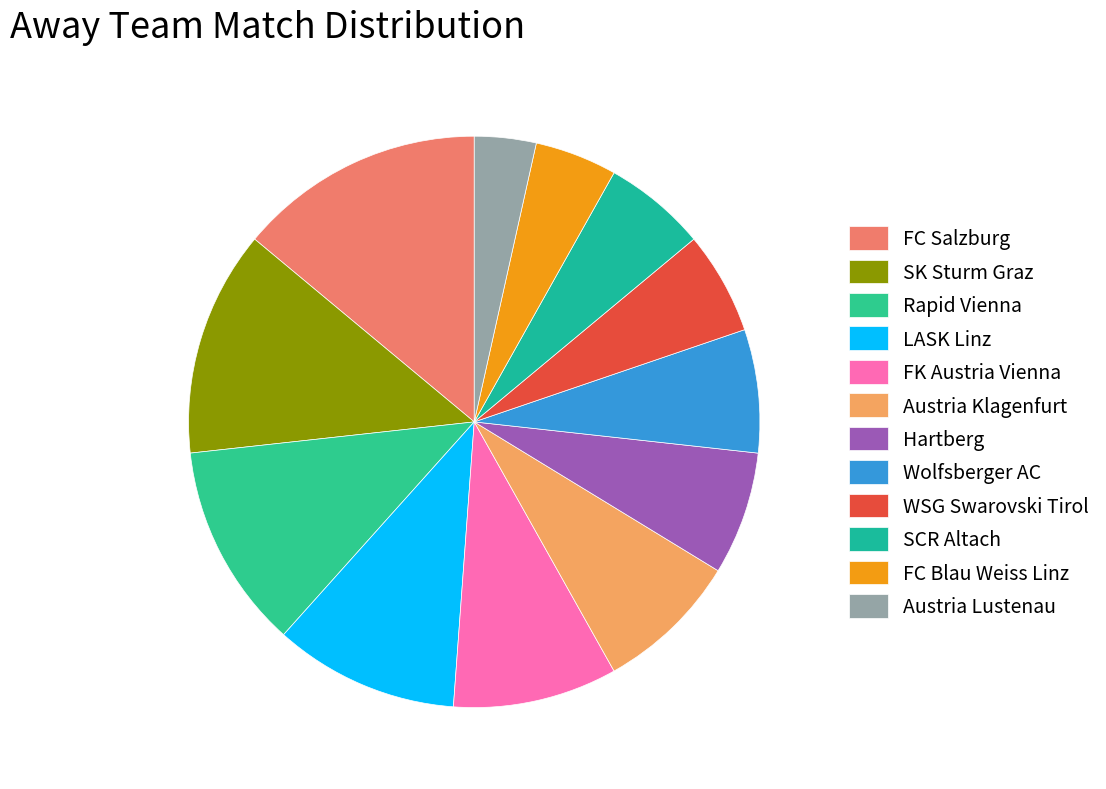

How many slices are in this pie chart?

12